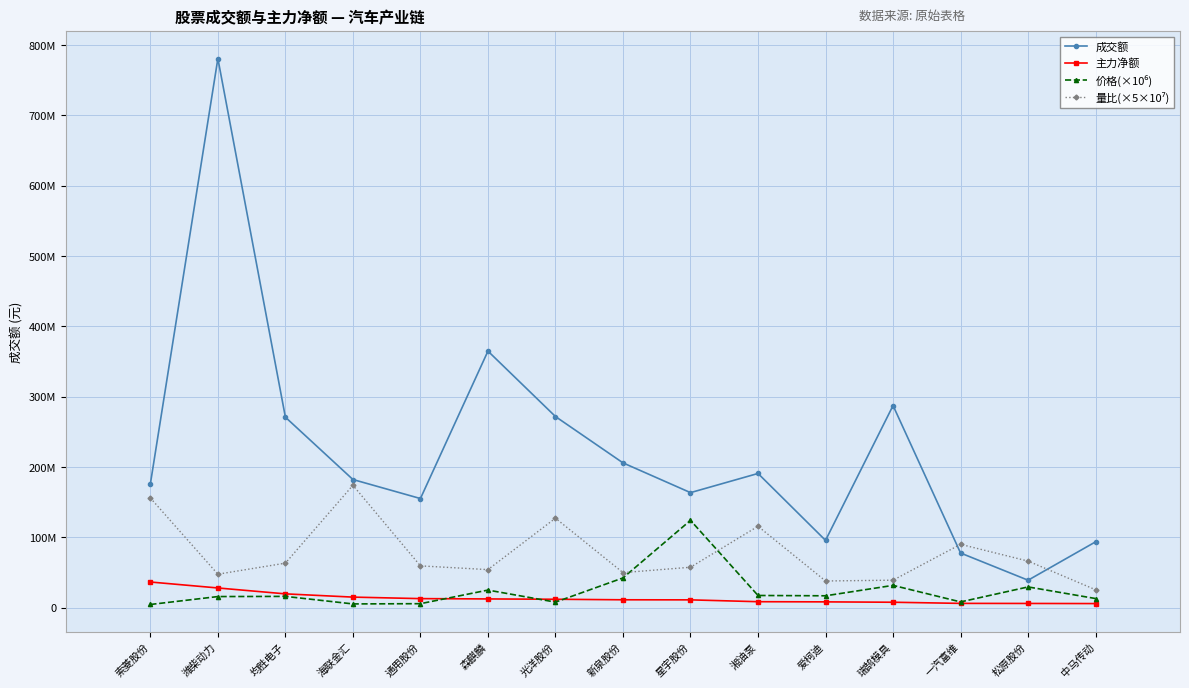

What is the label of the 13th point from the right?

均胜电子